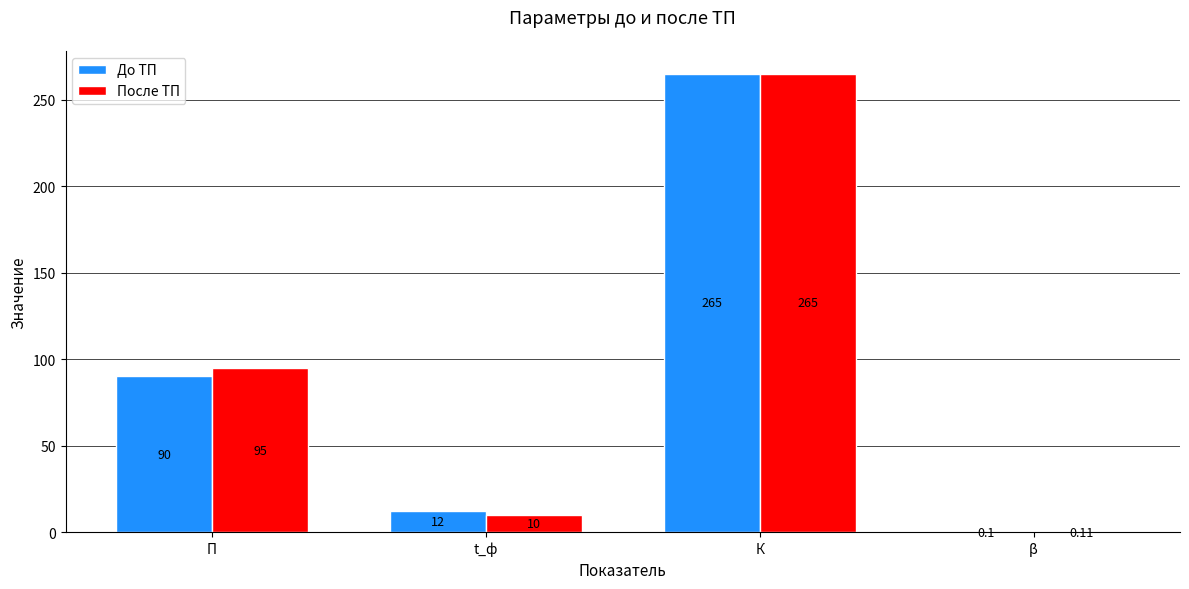

Reading left to right, extract all data points from this chart.

До ТП: П=90.0	t_ф=12.0	К=265.0	β=0.1
После ТП: П=95.0	t_ф=10.0	К=265.0	β=0.1